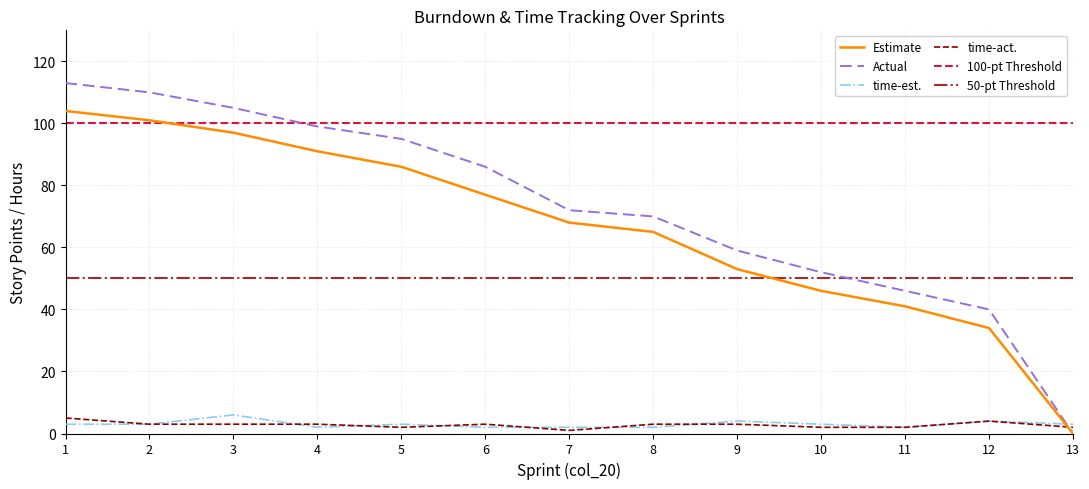

What is the value of the Actual point at the 10th from the left?

52